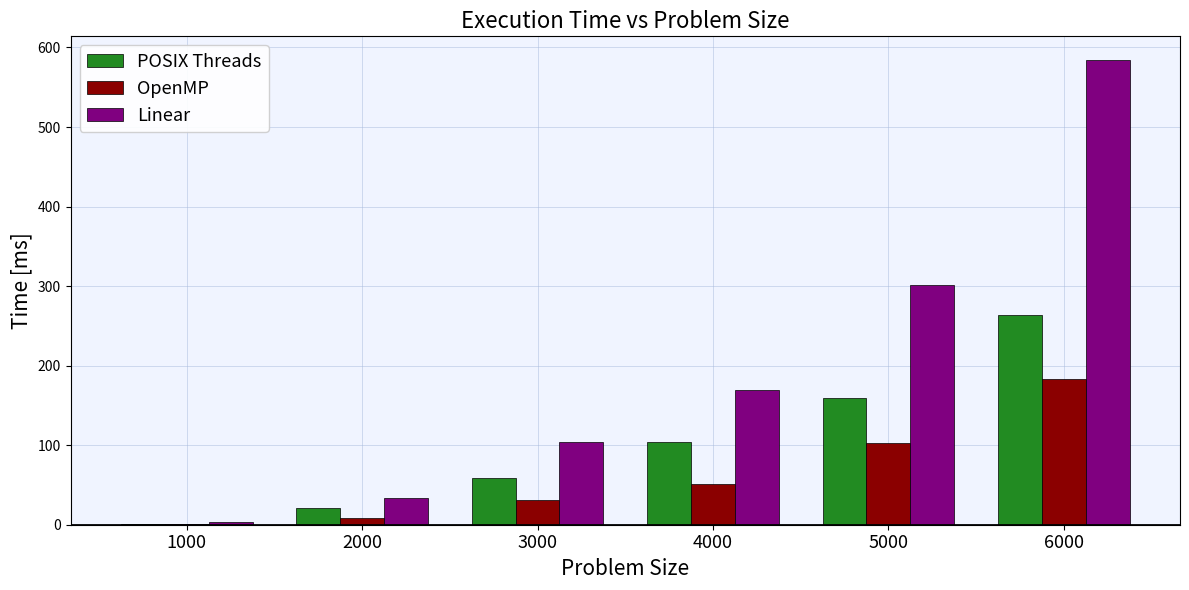

What is the total value across all series at 5000?

563.5